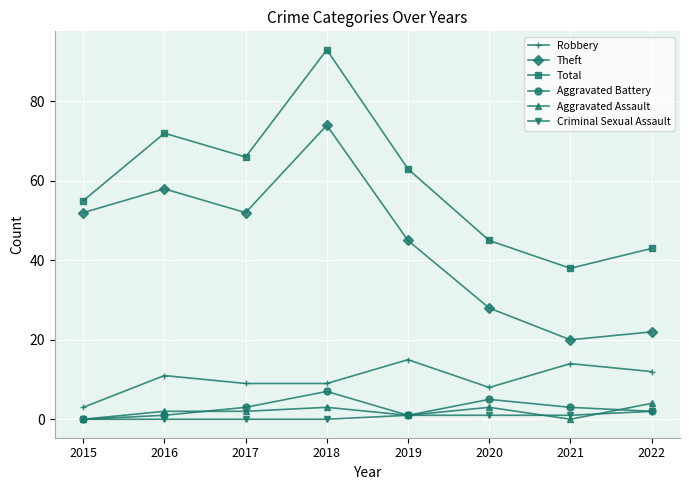

How many interior local peaks does the Aggravated Battery series have?

2